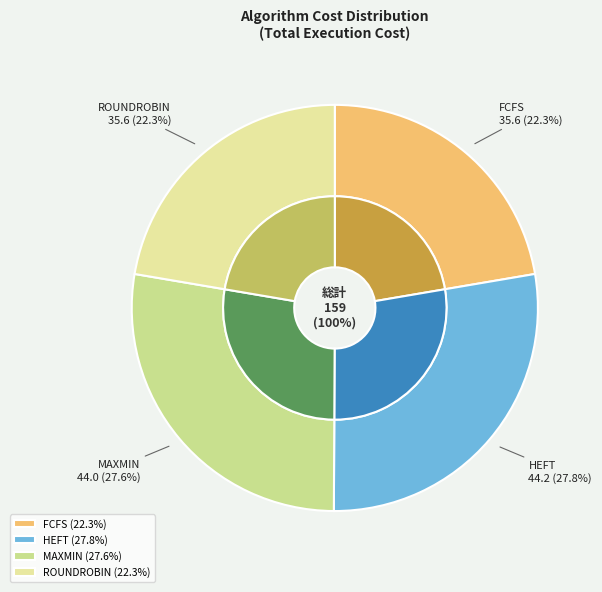

Count the number of slices in the pie.

4